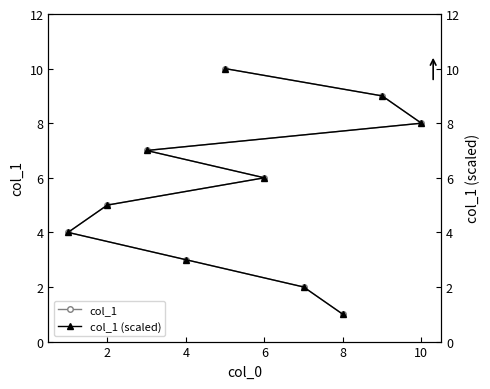

What is the value of the col_1 (scaled) point at the 1st from the left?

1